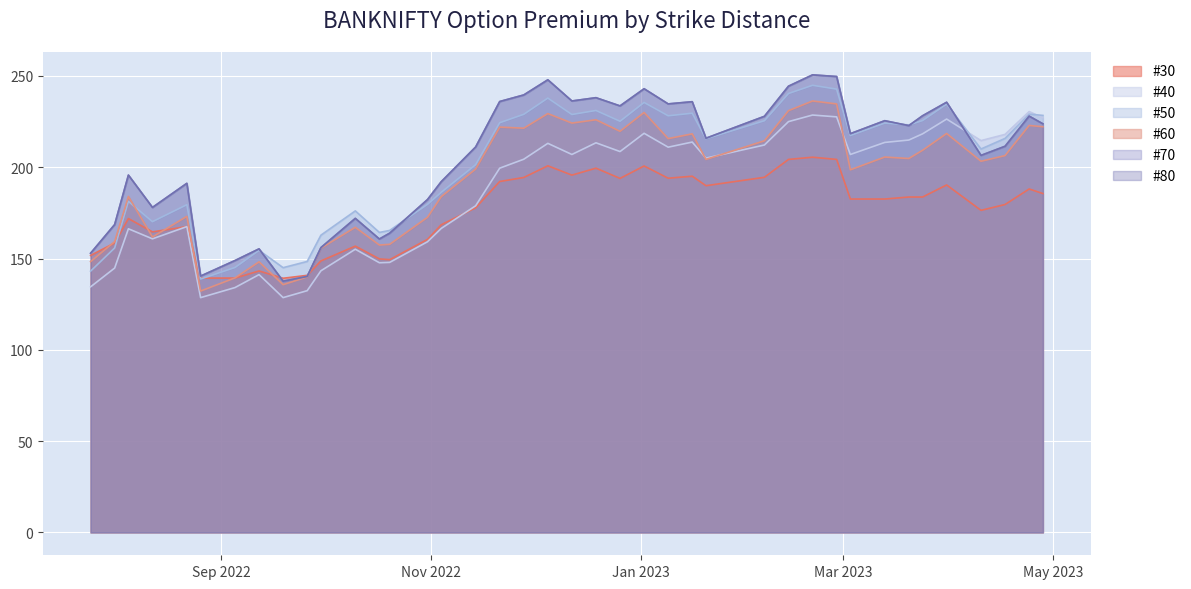

True or false: #80 and #60 intersect in this chart.

False